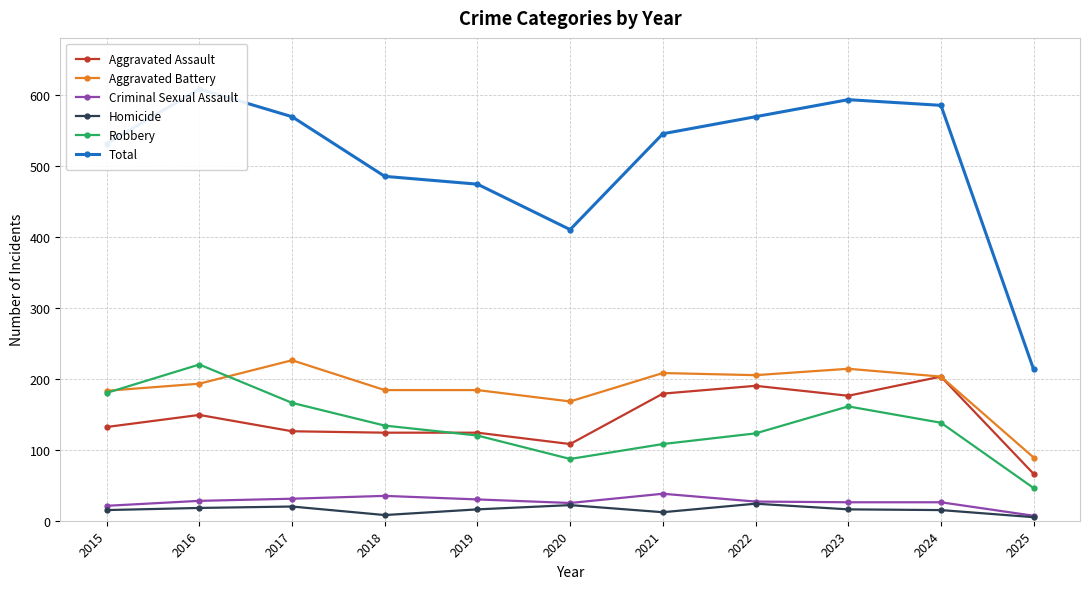

The value of Homicide at 2022 is 24. True or false?

True